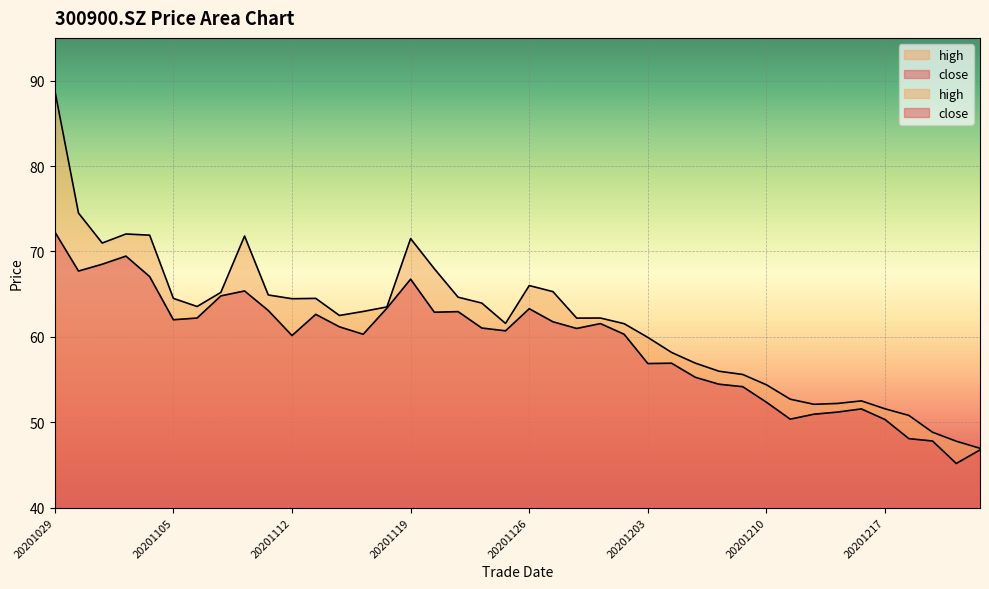

Reading left to right, what are all the values shown in this chart?

close: 72.3	67.7	68.5	69.5	67.0	62.0	62.2	64.8	65.4	63.1	60.1	62.6	61.2	60.3	63.4	66.8	62.9	63.0	61.0	60.7	63.3	61.8	61.0	61.5	60.3	56.9	56.9	55.3	54.5	54.2	52.3	50.4	50.9	51.2	51.6	50.3	48.1	47.8	45.2	46.8
high: 88.9	74.5	71.0	72.0	71.9	64.5	63.5	65.2	71.8	64.9	64.5	64.5	62.5	63.0	63.5	71.5	68.0	64.6	64.0	61.6	66.0	65.3	62.2	62.2	61.5	59.9	58.2	56.9	56.0	55.6	54.4	52.7	52.1	52.2	52.5	51.6	50.8	48.8	47.8	47.0